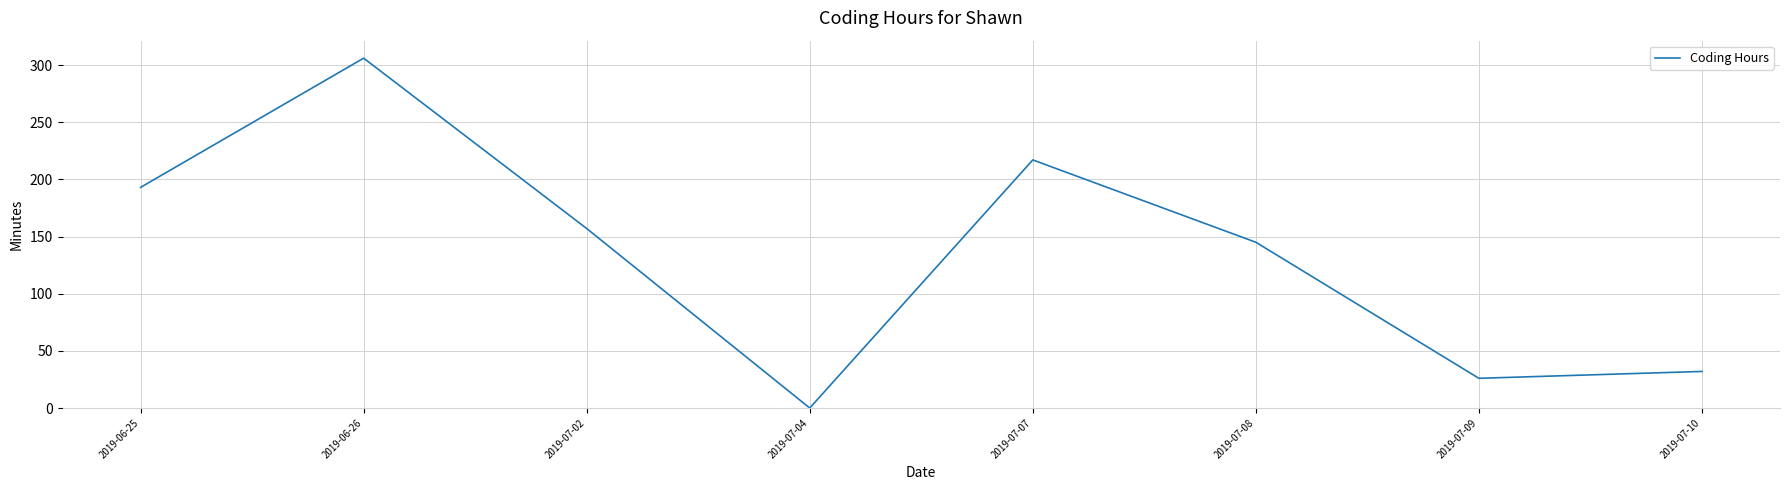

What position from the left is 2019-07-10?

8